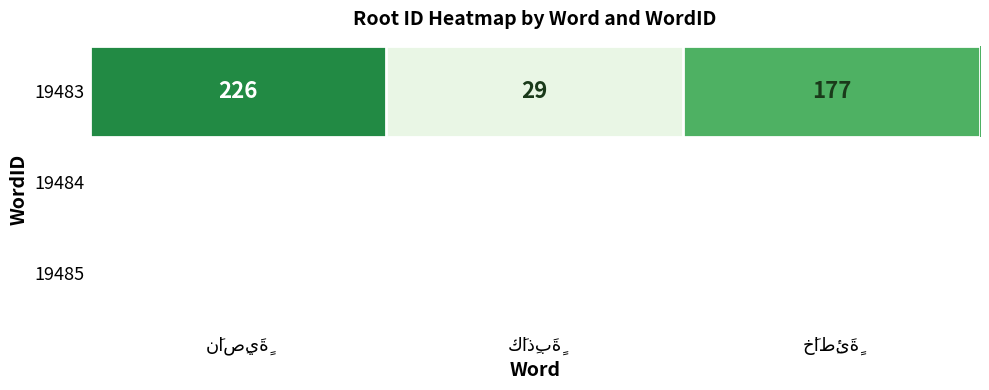

List the labels in order of value, largest first.

نَاصِيَةٍ, خَاطِئَةٍ, كَاذِبَةٍ